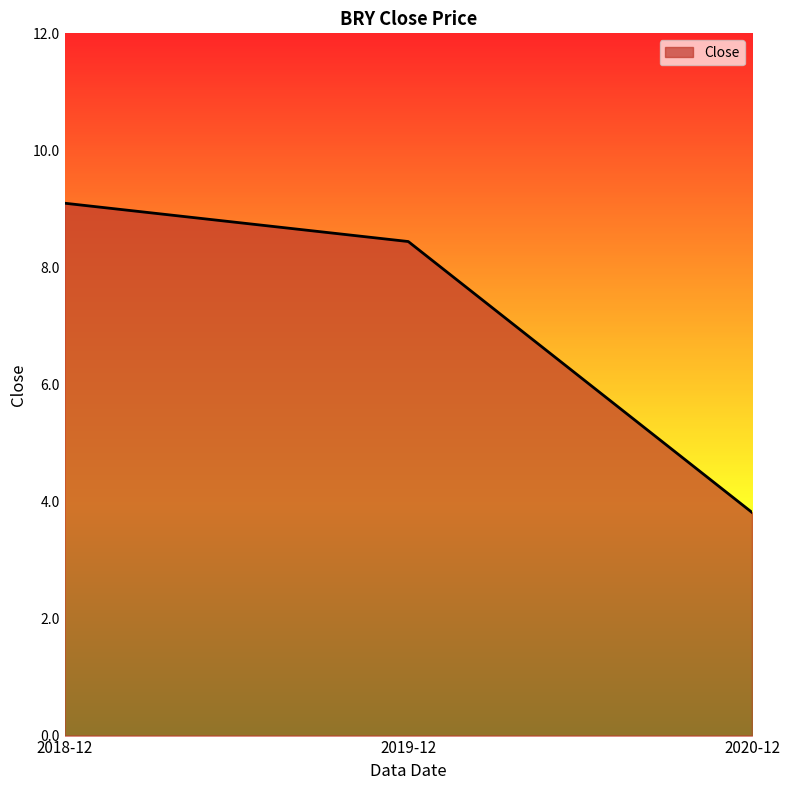

How many values are below 8?

1